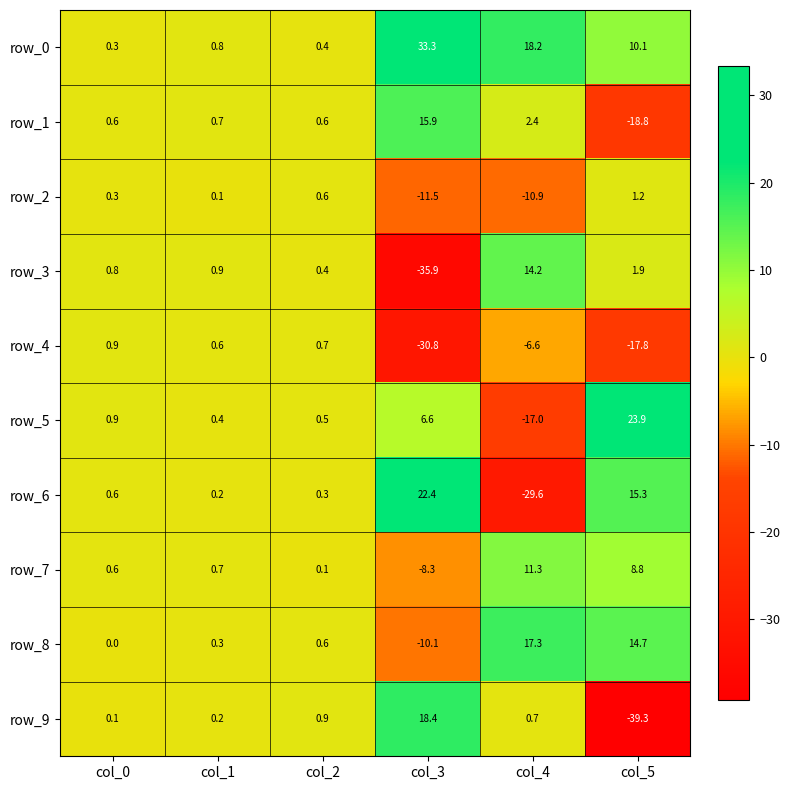

How many data points in row_3 are above 0?

5